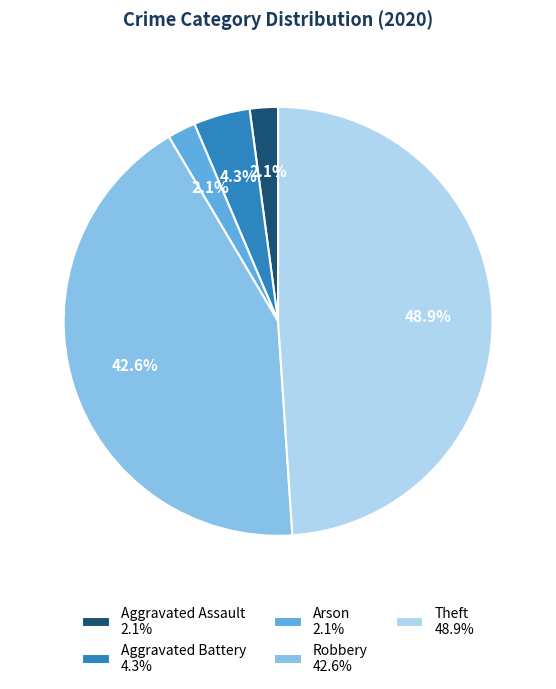

To the nearest percent, what is the combined percentage of Aggravated Battery and Aggravated Assault?

6%